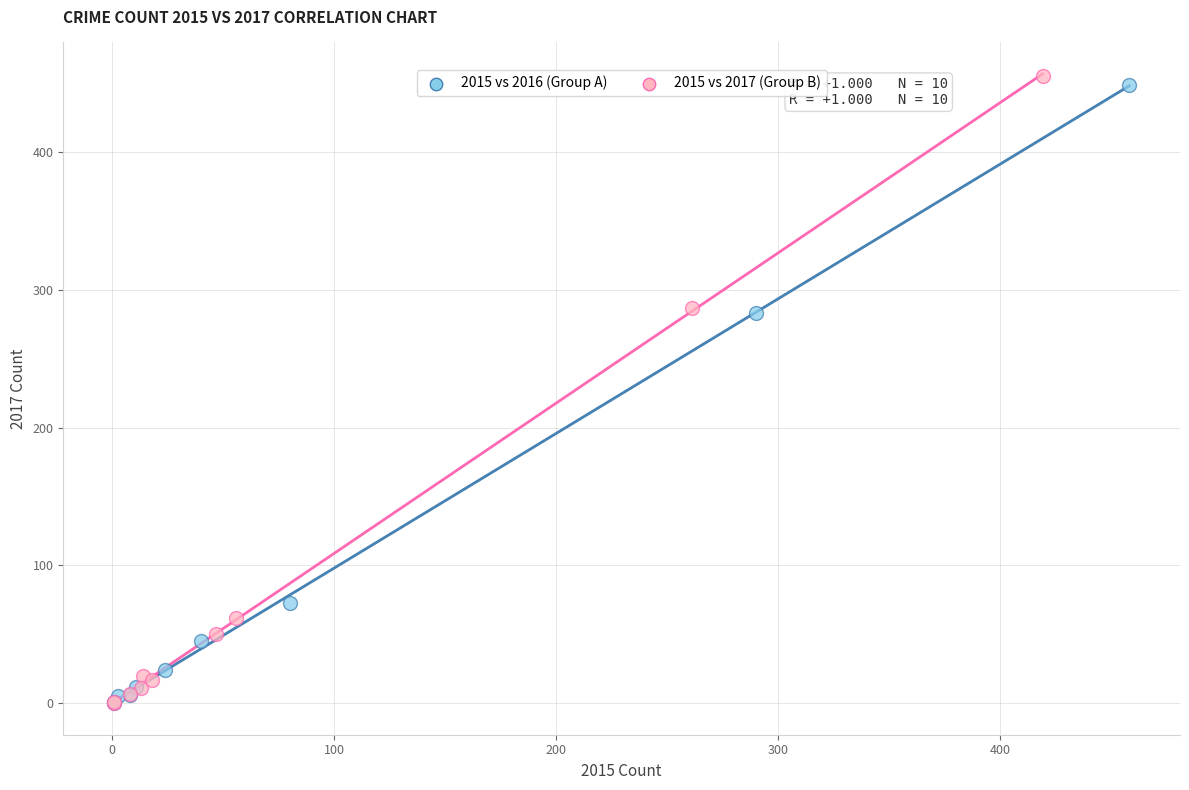

Which series has the largest Y range (max minus min)?

2015 vs 2017 (Group B)